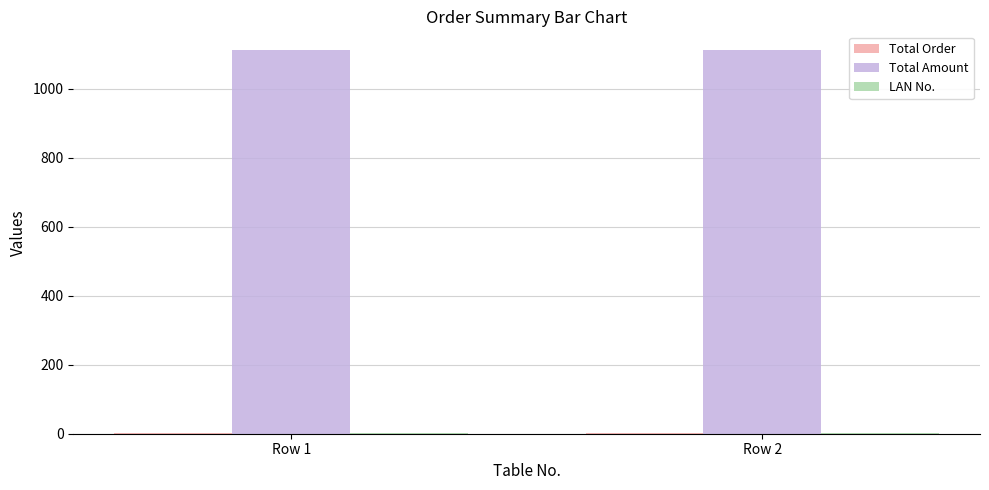

What is the maximum value shown in the chart?

1111